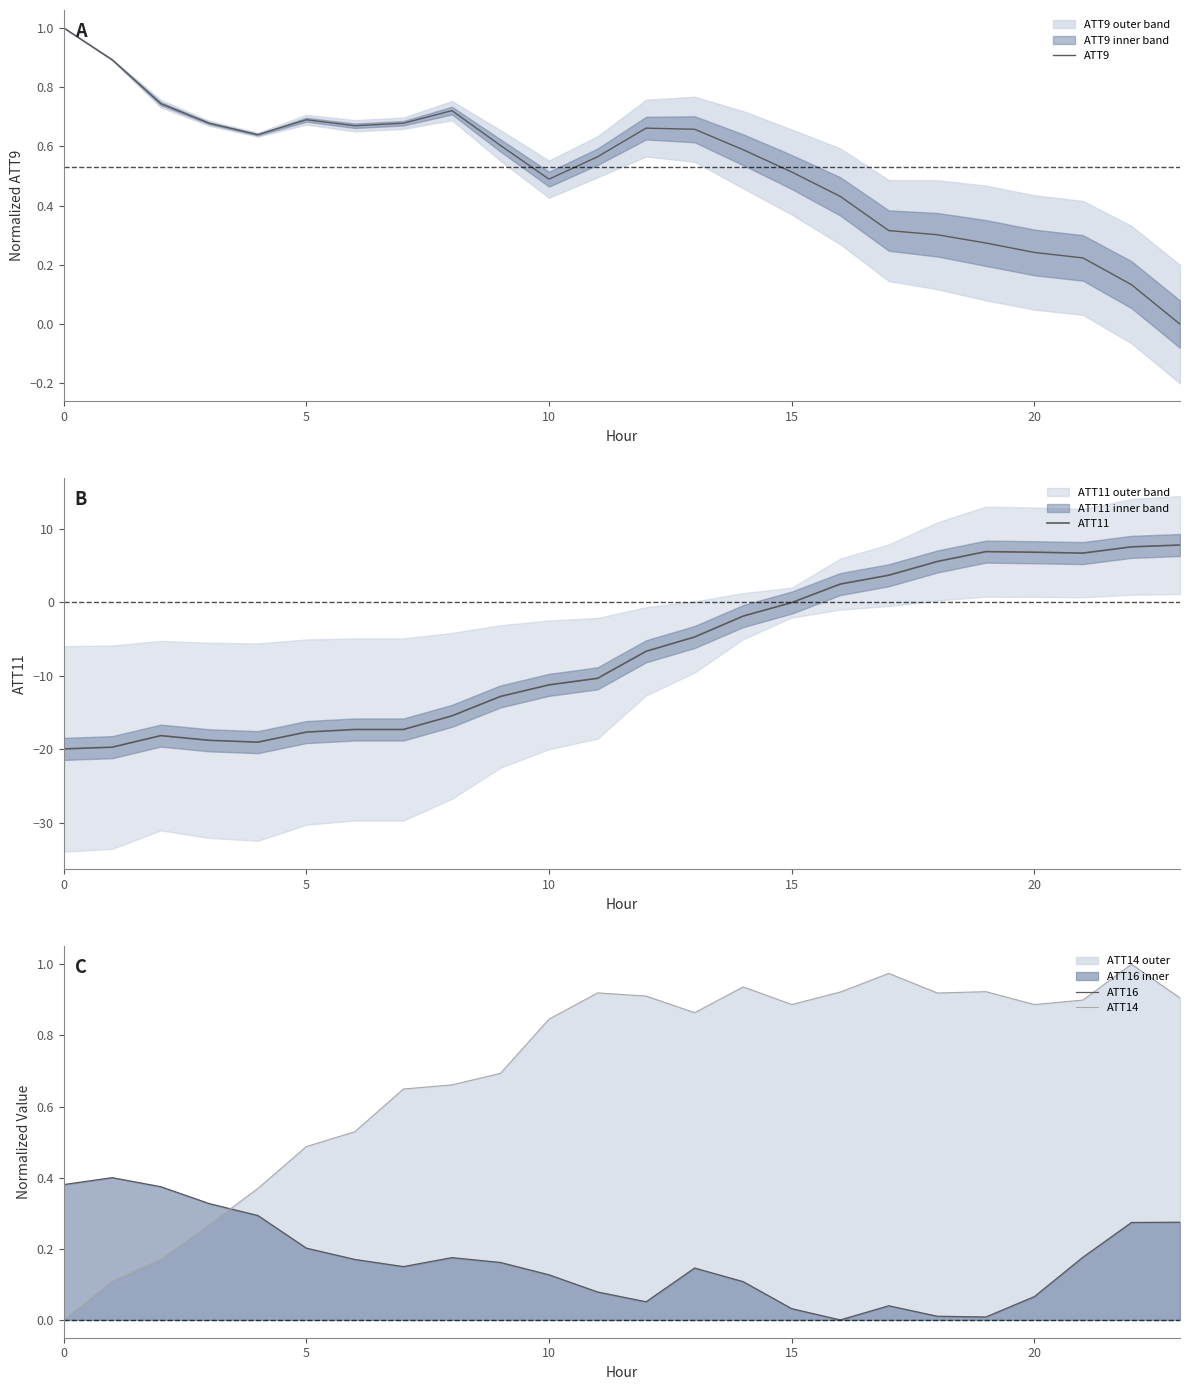

What is the value of the ATT16 point at the 22nd from the left?

0.2